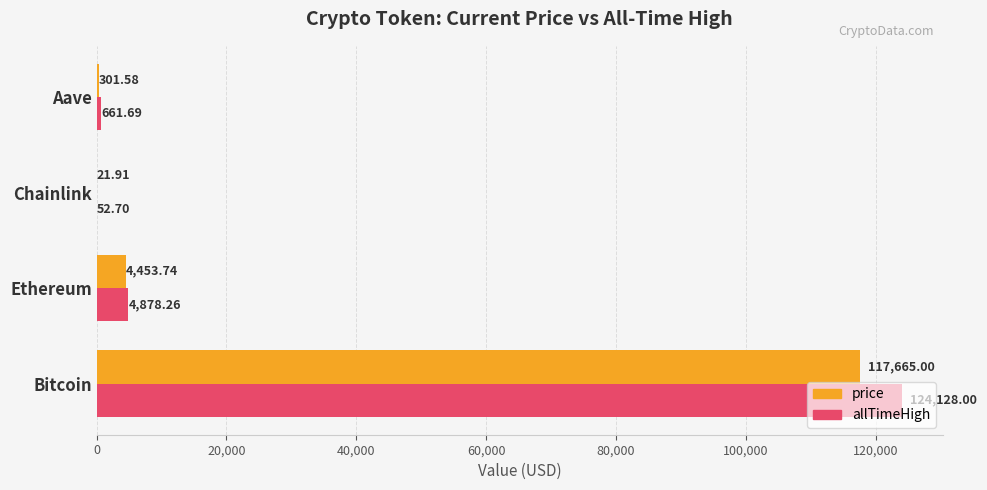

What is the average value of the price series?

30610.6